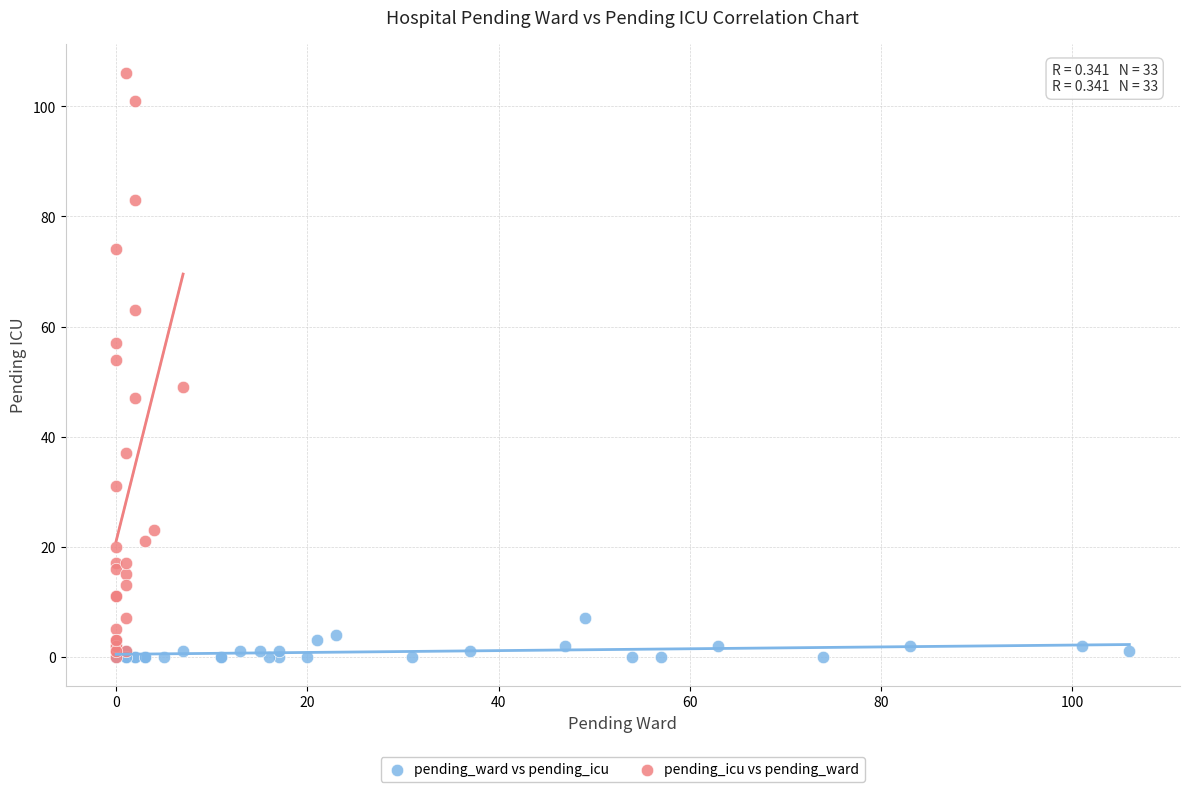

Which series has the largest Y range (max minus min)?

pending_icu vs pending_ward